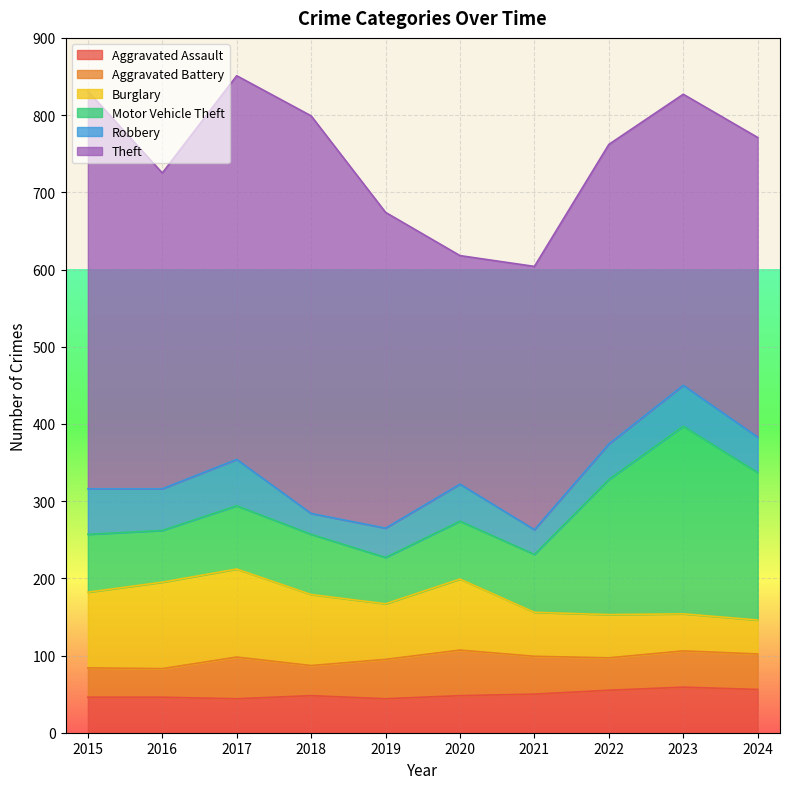

List the series in order of their peak value, lowest first.

Aggravated Assault, Aggravated Battery, Robbery, Burglary, Motor Vehicle Theft, Theft